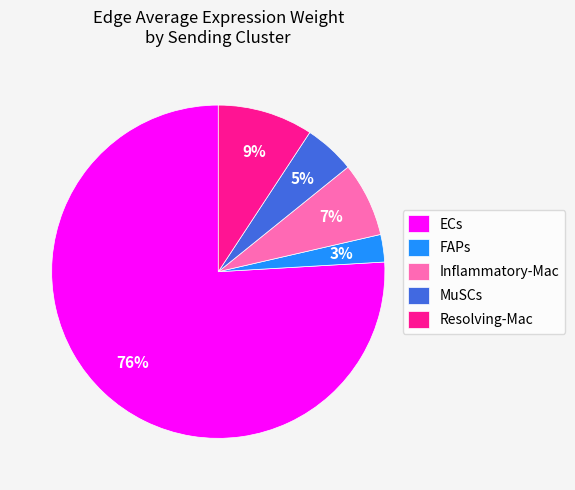

How many segments does this pie chart have?

5